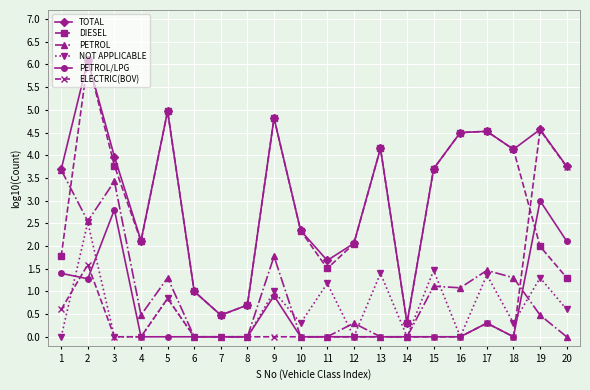

Where is the first local maximum for NOT APPLICABLE?

2